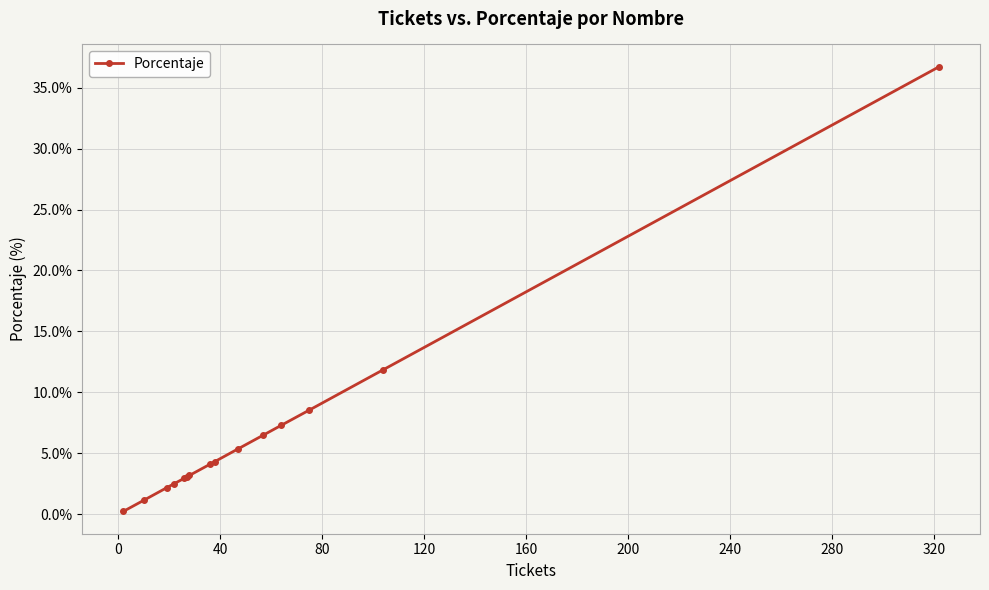

What is the greatest value displayed?

36.7